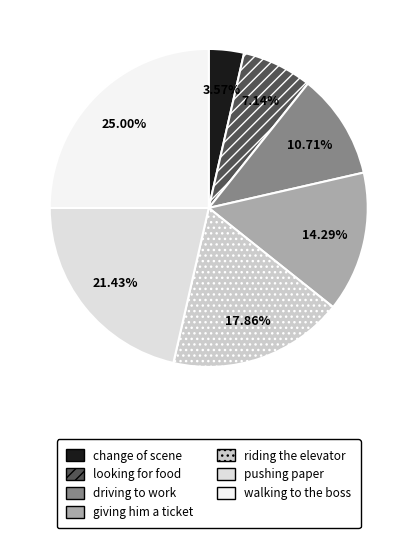

How many slices are in this pie chart?

7